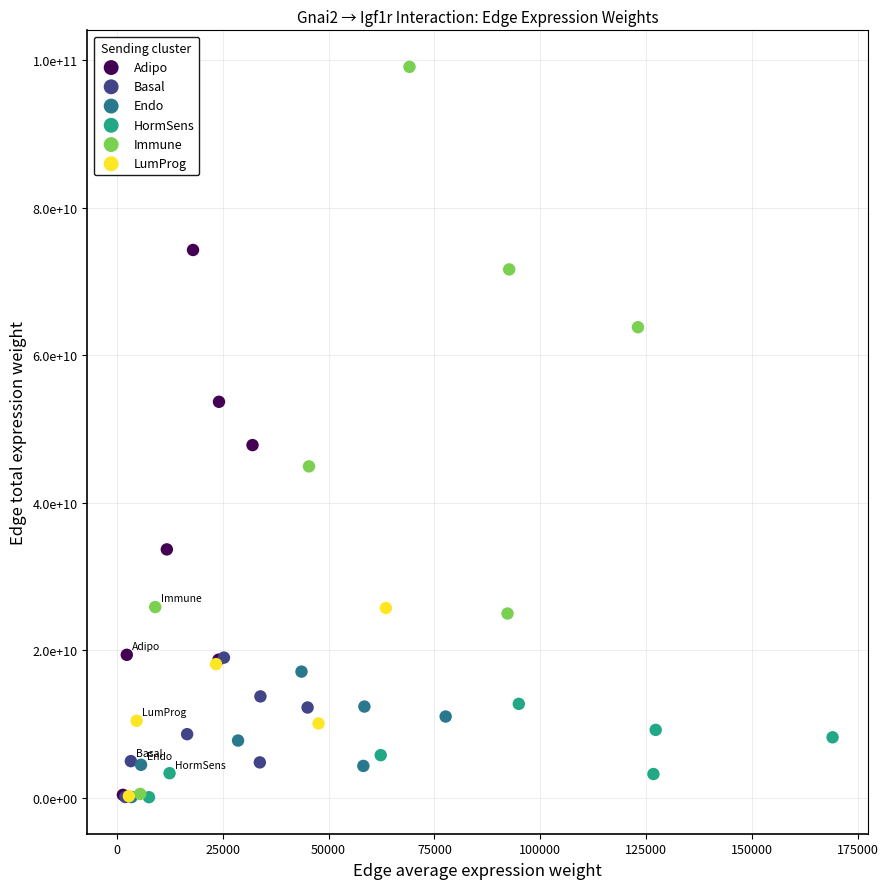

Which series has the largest Y range (max minus min)?

Immune